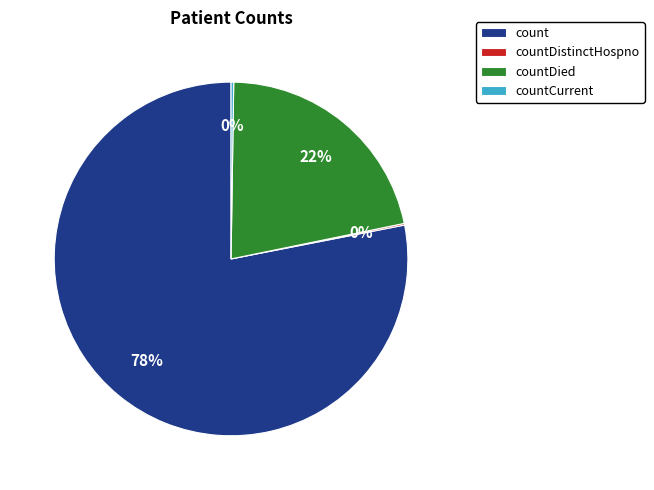

To the nearest percent, what is the average slice percentage?

25%